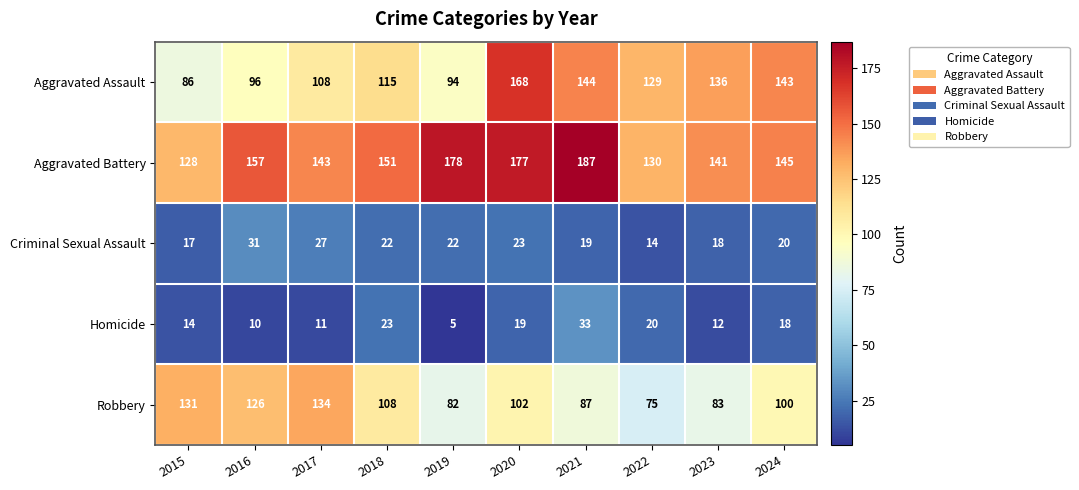

What is the smallest value displayed?

5